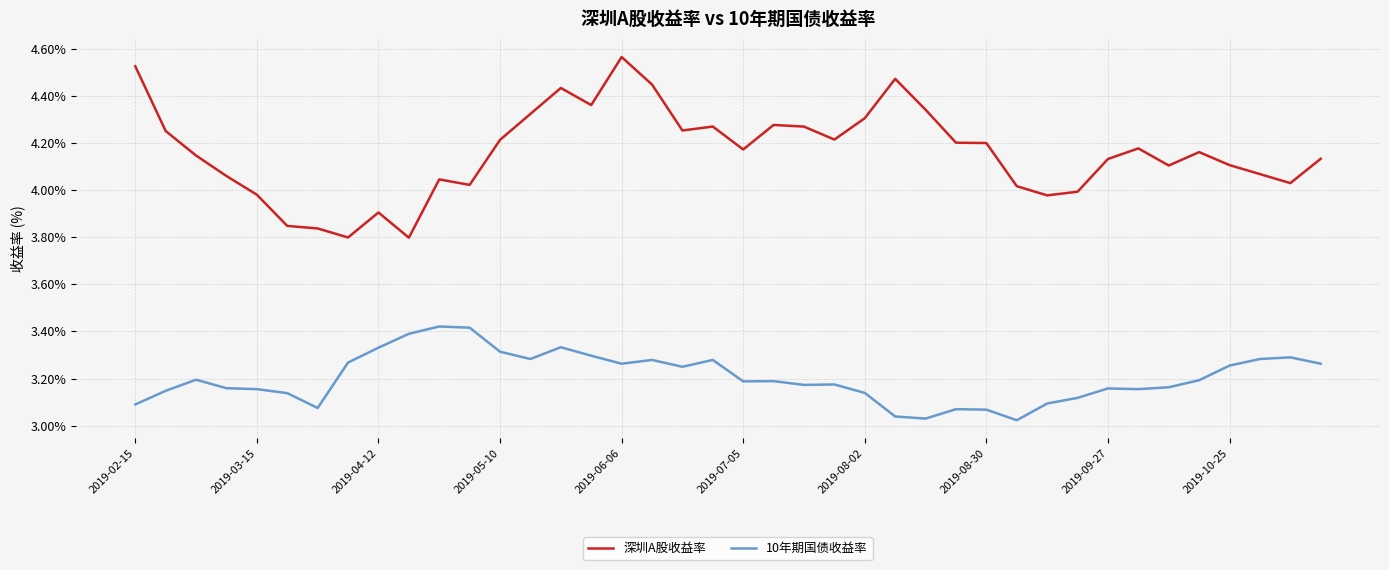

Which series has the widest spread of values?

深圳A股收益率